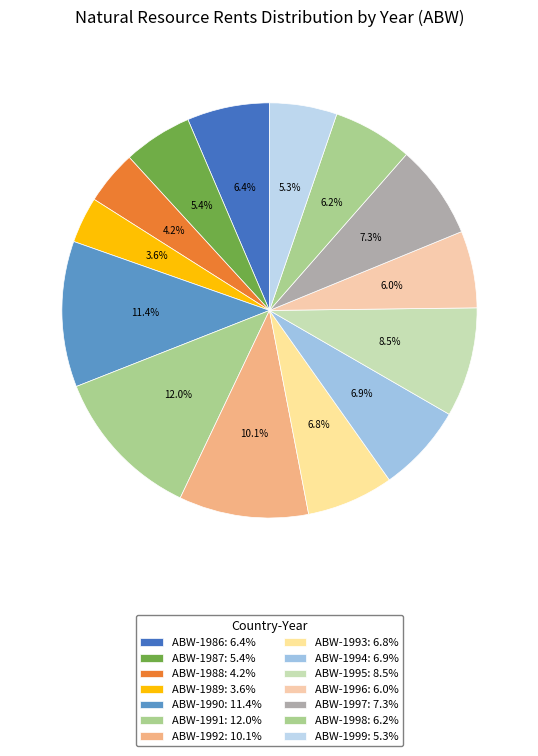

Count the number of slices in the pie.

14